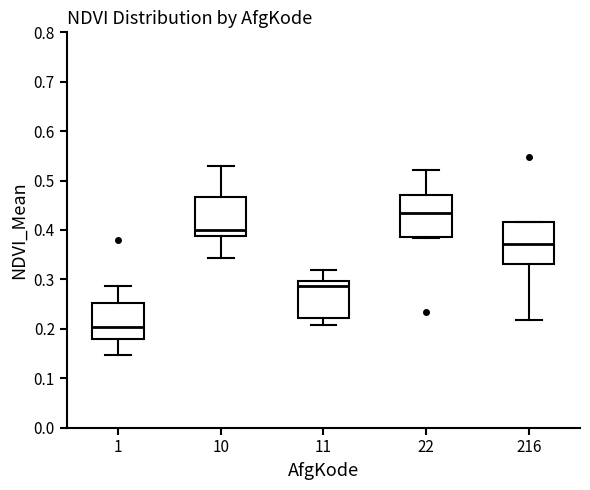

Reading left to right, read every box against the y-axis: the position of its median line, the range the box covers, and the ends of its whiskers. The values are not printed on the chart, so give them approximately, as read against the axis.

1: median 0.20, box 0.18 to 0.25, whiskers 0.15 to 0.29
10: median 0.40, box 0.39 to 0.47, whiskers 0.34 to 0.53
11: median 0.29, box 0.22 to 0.30, whiskers 0.21 to 0.32
22: median 0.43, box 0.39 to 0.47, whiskers 0.38 to 0.52
216: median 0.37, box 0.33 to 0.42, whiskers 0.22 to 0.42